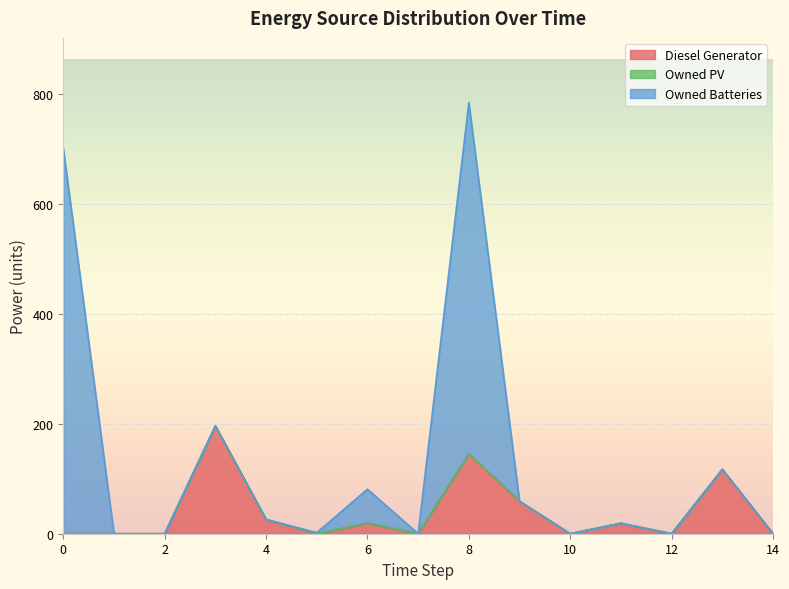

How many values in the Owned Batteries series exceed 0?

4